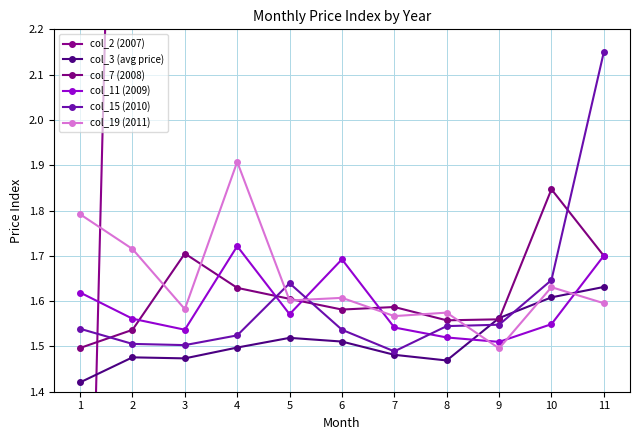

Which label corresponds to the smallest value in the chart?

1